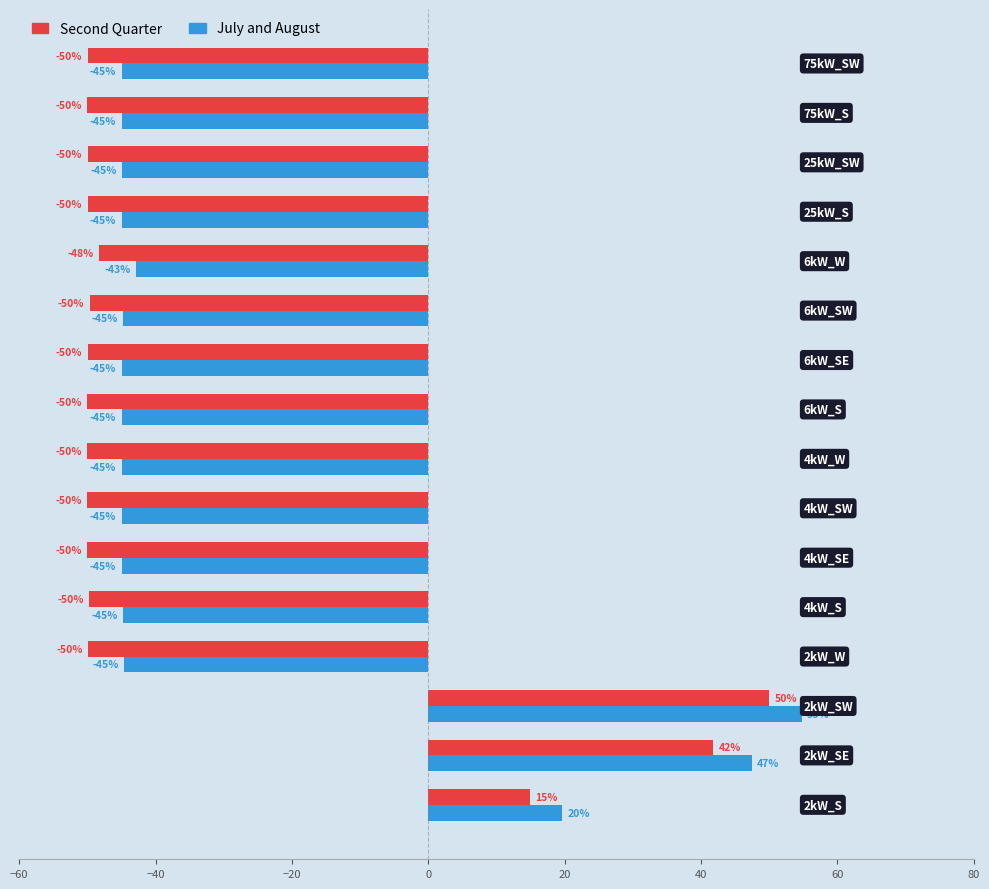

Rank the series by their maximum value, from lowest to highest.

Second Quarter, July and August